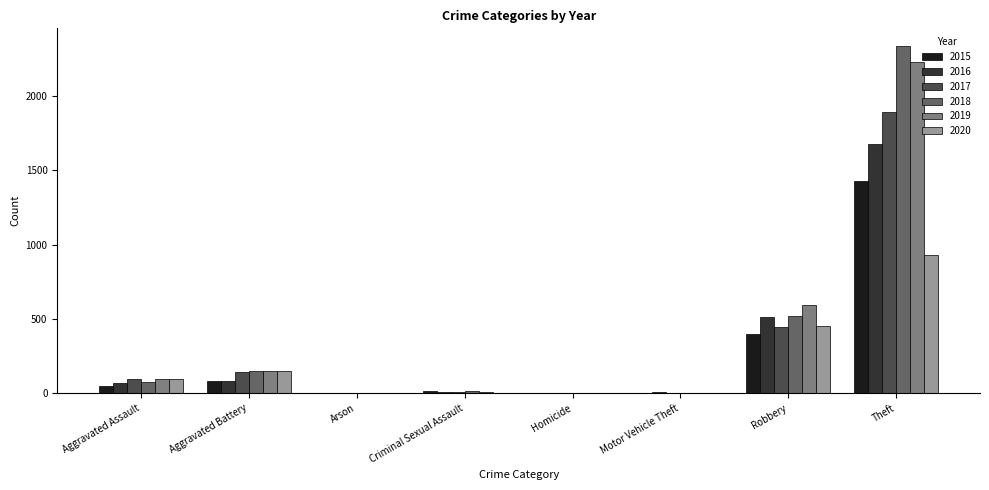

Is it true that 2018 equals 227 at Aggravated Battery?

False